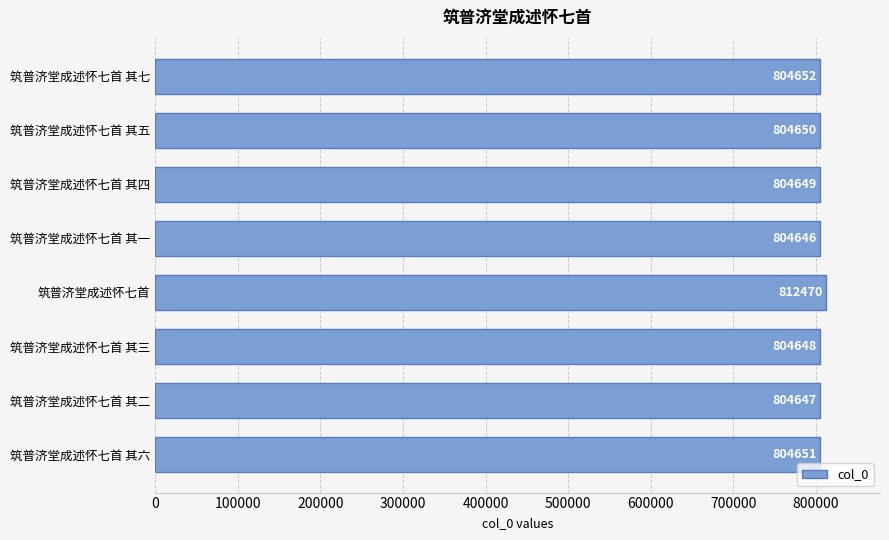

What is the label of the 5th bar from the top?

筑普济堂成述怀七首